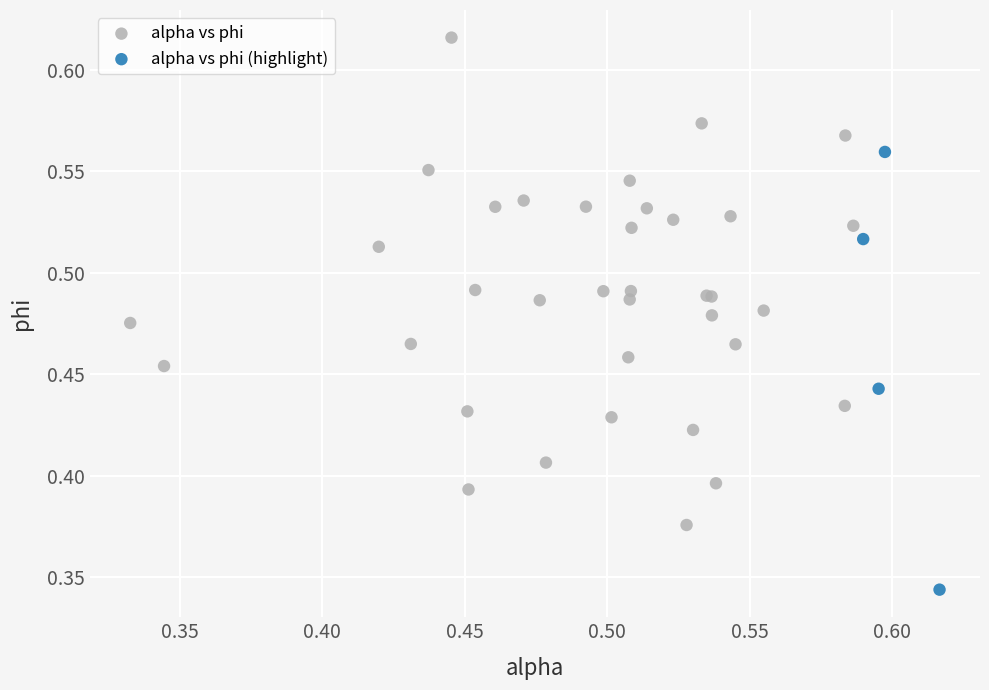

Which series reaches the maximum Y coordinate?

alpha vs phi